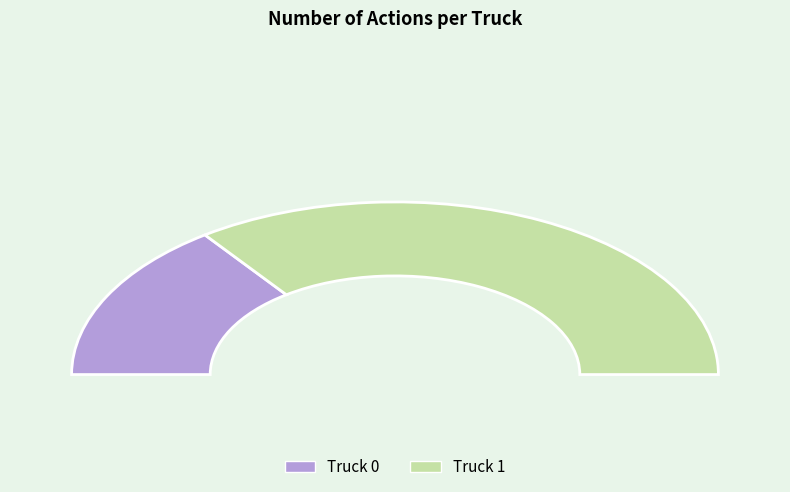

Which category accounts for the majority?

Truck 1